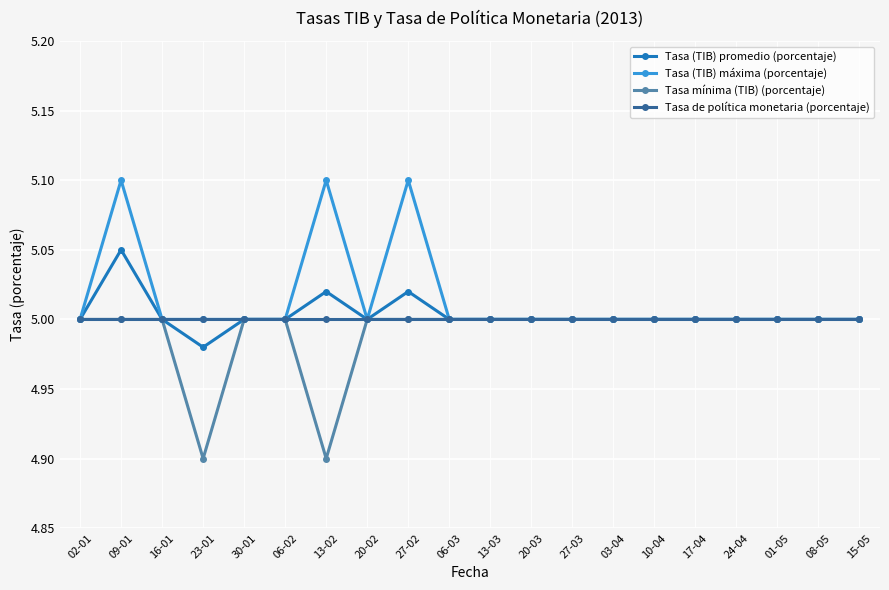

What position from the right is 06-03?

11